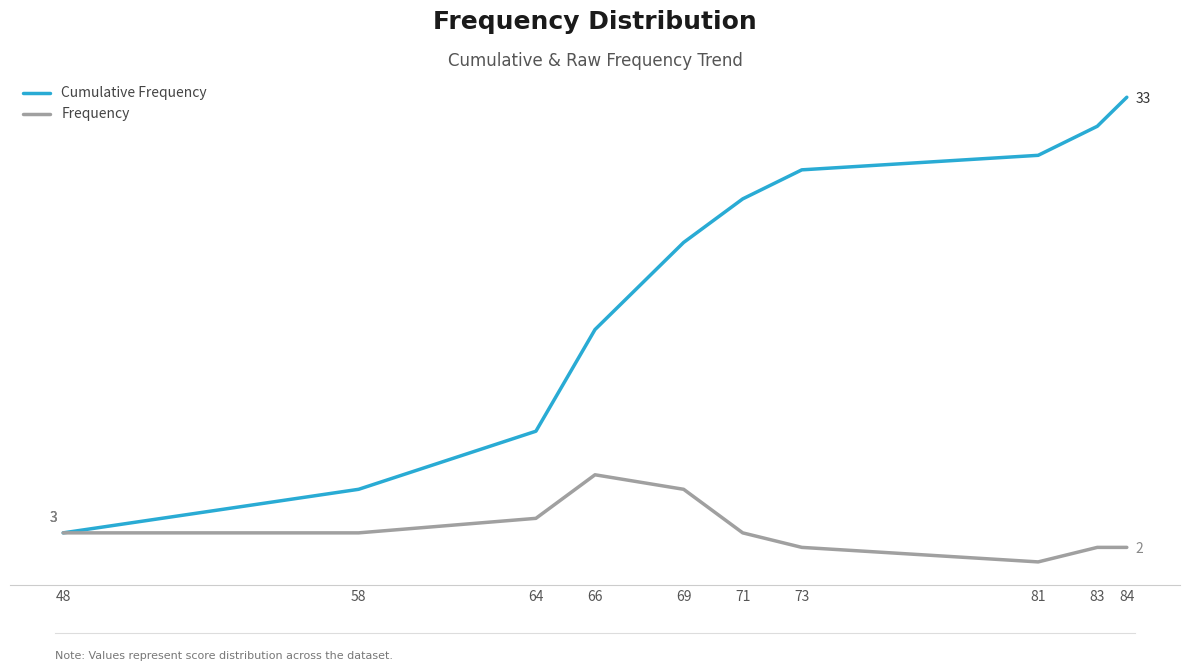

Does the chart have visible grid lines?

No